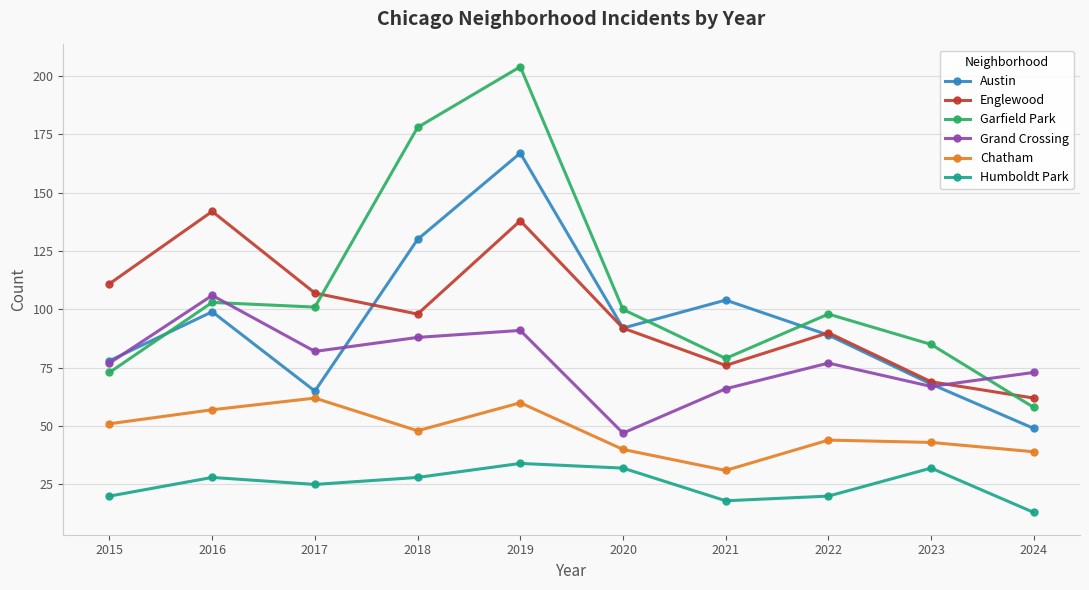

What is the minimum value for Englewood?

62